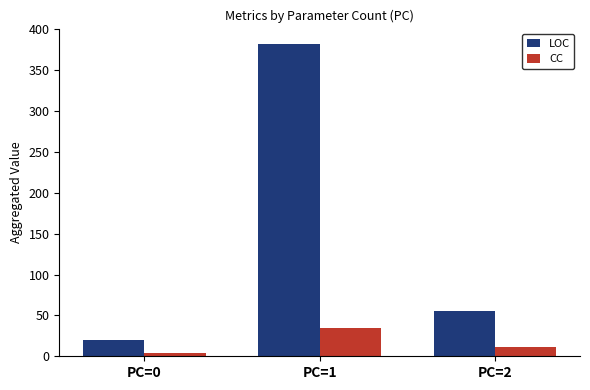

How many groups of bars are there?

3